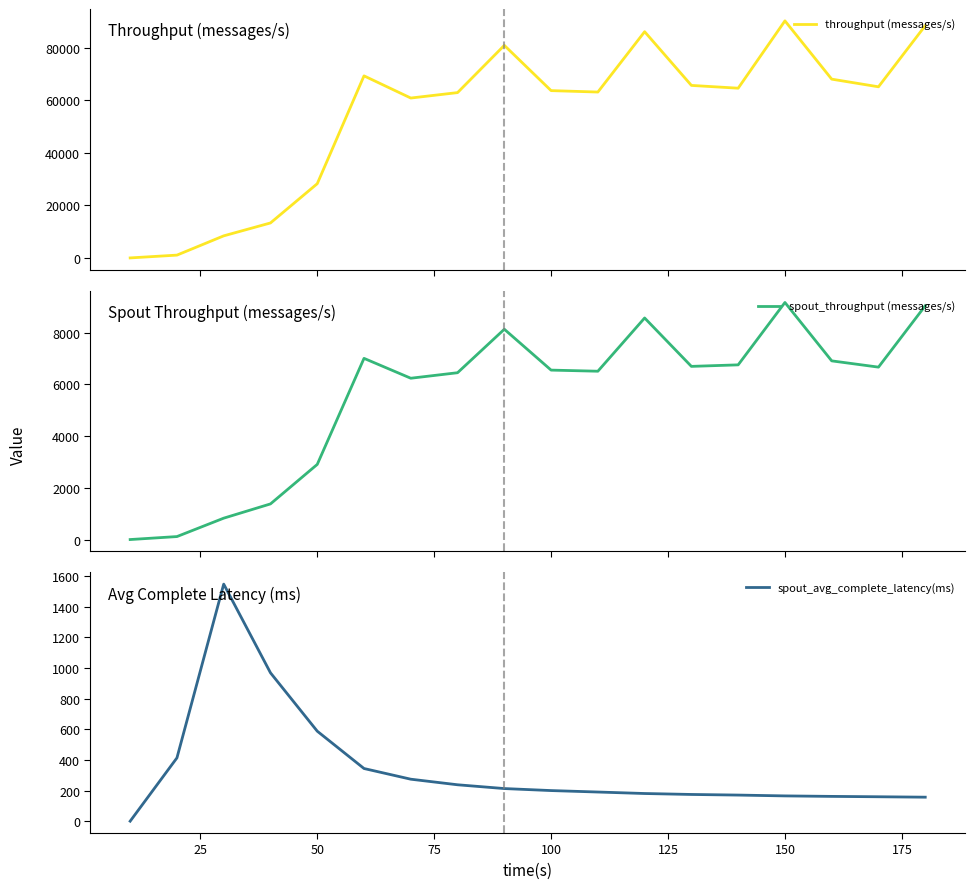

True or false: spout_avg_complete_latency(ms) has more than 1 interior local peaks.

False